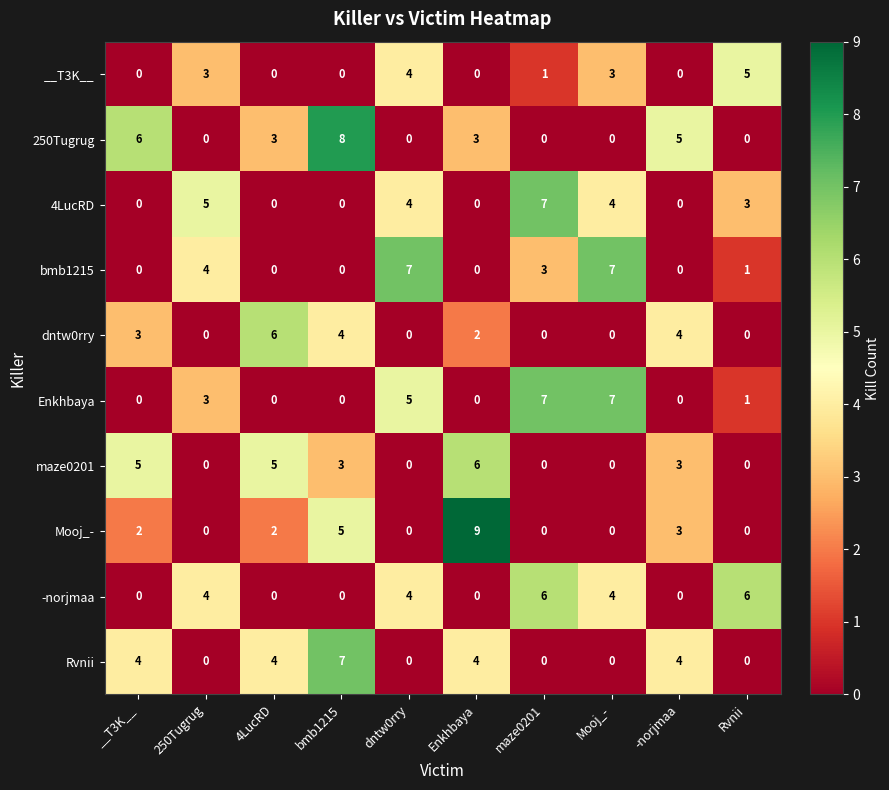

The value of 250Tugrug at -norjmaa is 7. True or false?

False